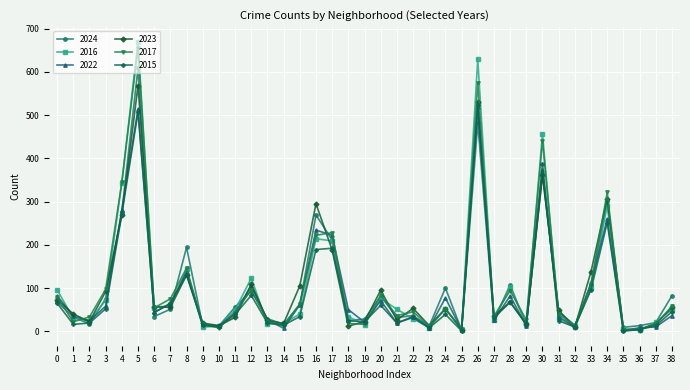

At which label does 2017 first exceed 45?

0